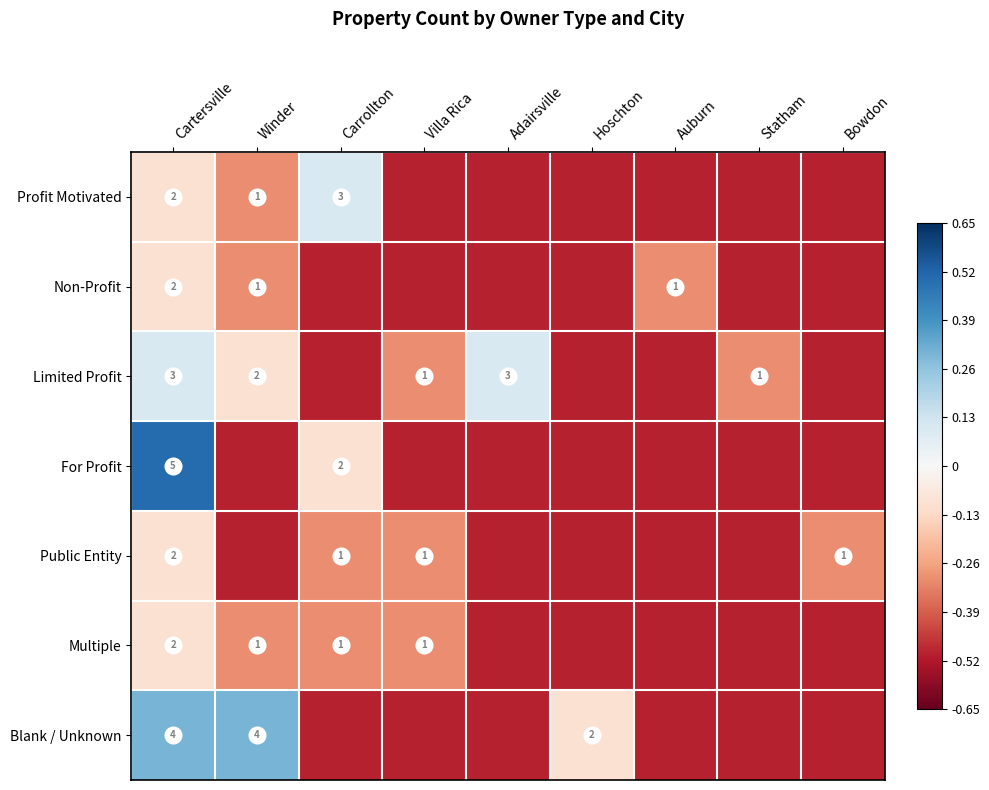

Rank the series by their maximum value, from highest to lowest.

For Profit, Blank / Unknown, Profit Motivated, Limited Profit, Non-Profit, Public Entity, Multiple